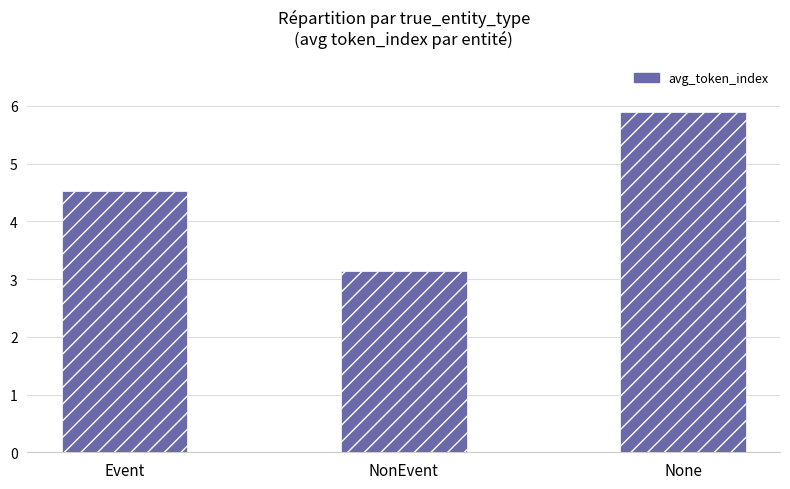

What is the label of the 1st bar from the left?

Event